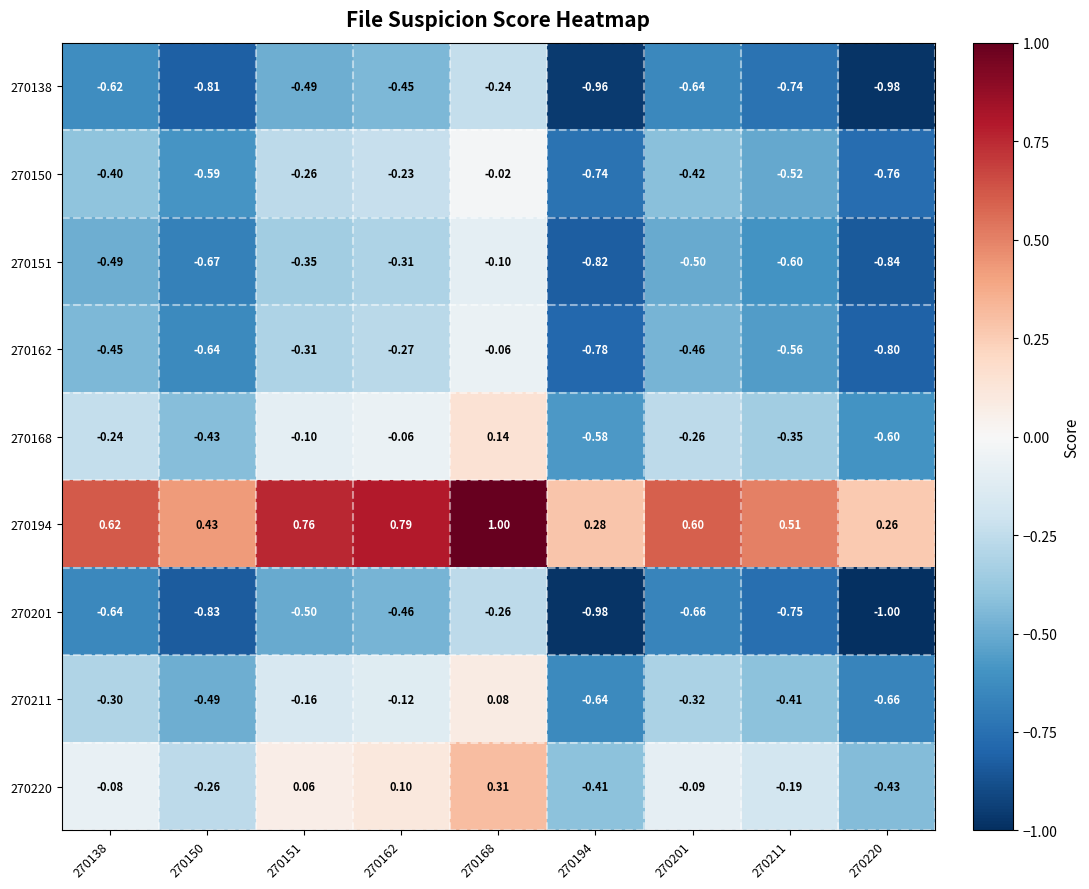

How many data points does each series have?

9